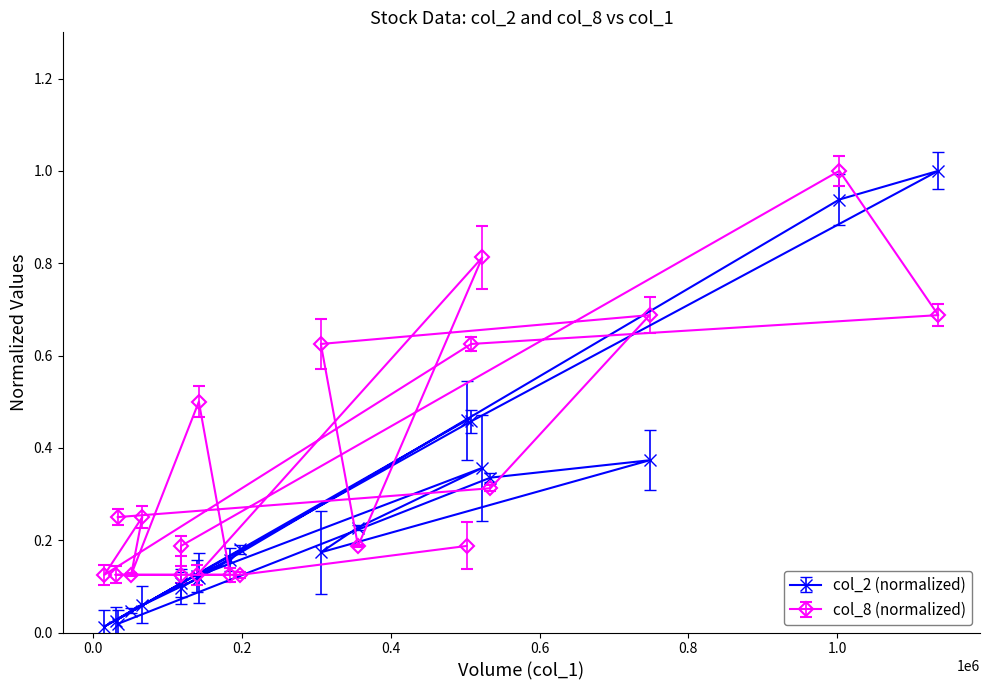

Does the chart display data point markers on the line(s)?

Yes